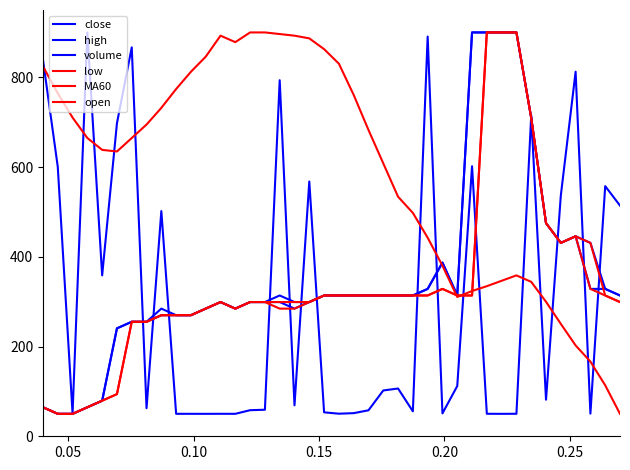

How many distinct data groups are displayed?

6